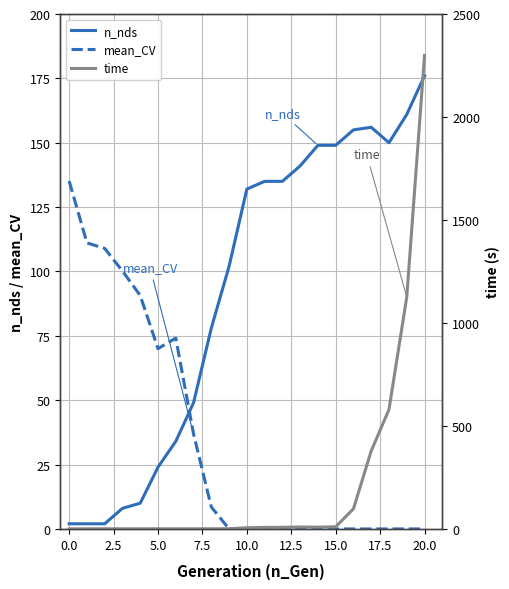

Where is mean_CV nearest to the value 67?

5.0